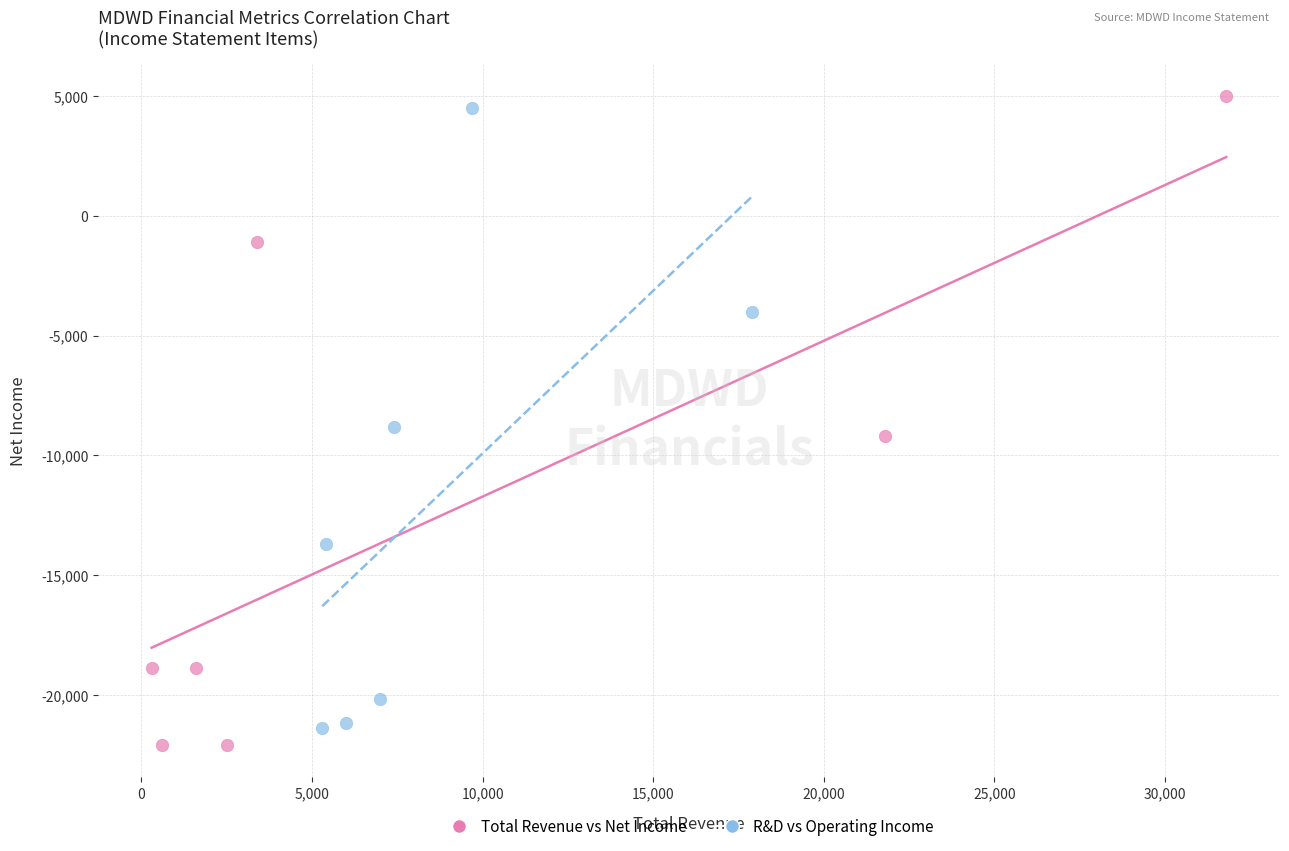

Which series has the widest spread of Y values?

Total Revenue vs Net Income